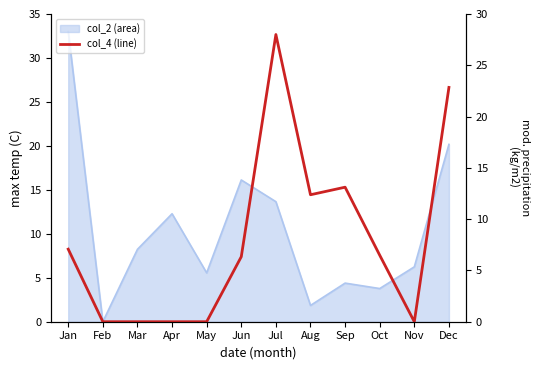

At which label does the data first exceed 6?

Jan